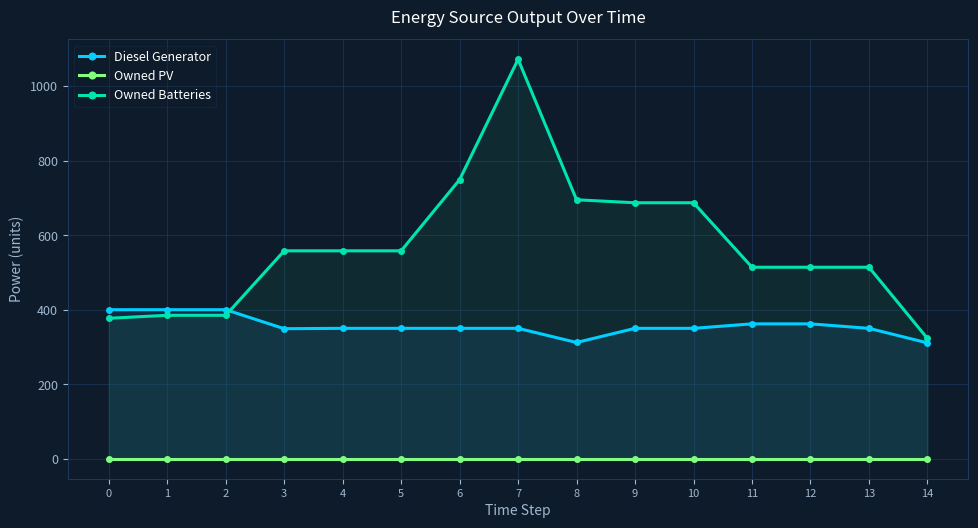

What is the difference between the second highest and minimum values in the Diesel Generator series?

89